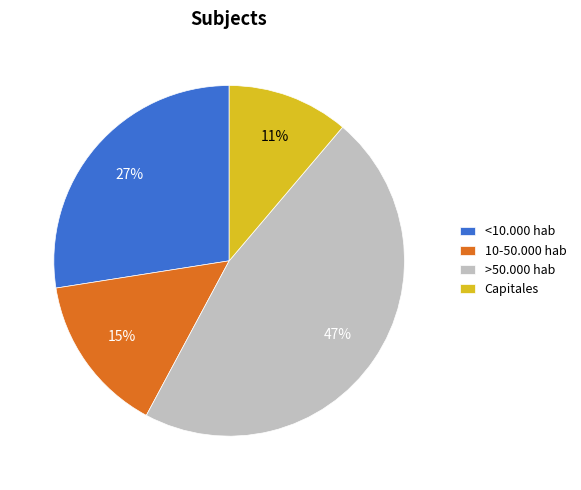

The Capitales slice represents 11% of the pie. True or false?

True